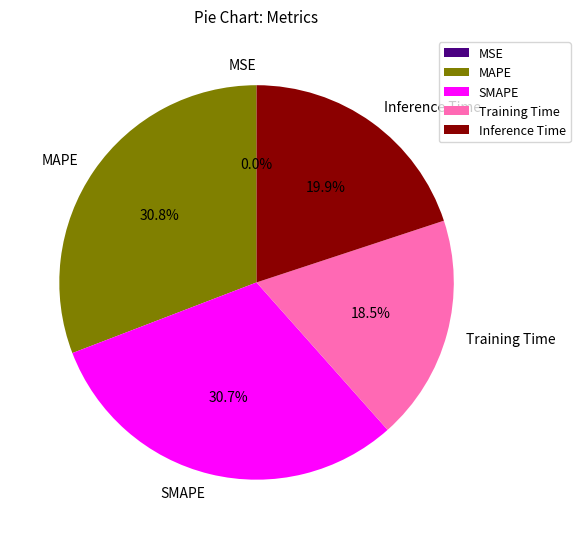

Which has a higher value, SMAPE or Inference Time?

SMAPE